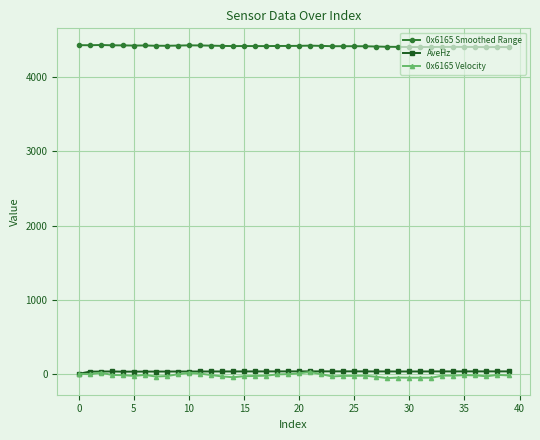

True or false: 0x6165 Smoothed Range and 0x6165 Velocity intersect in this chart.

False